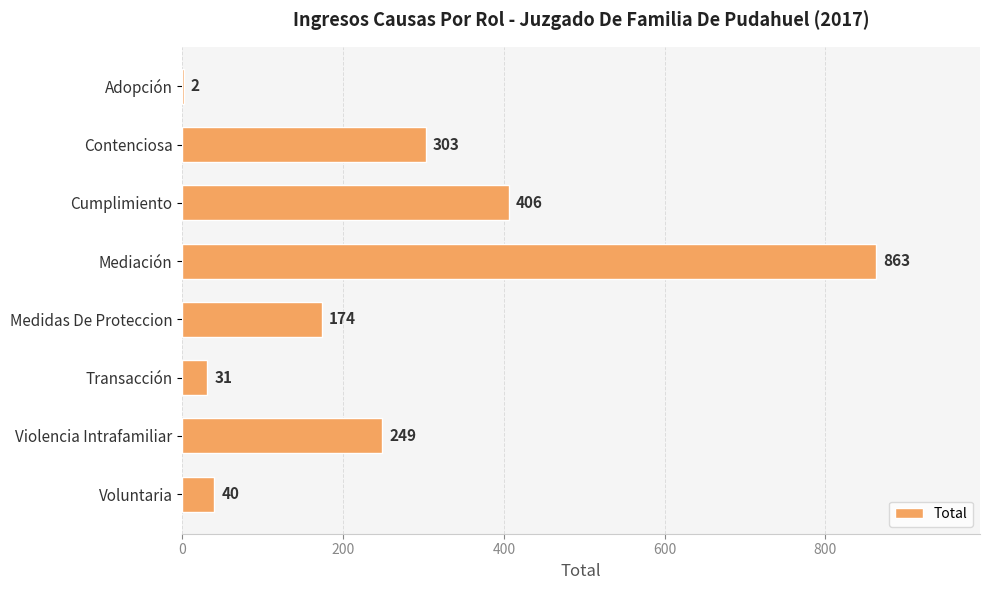

True or false: the data shows 283 at Mediación.

False